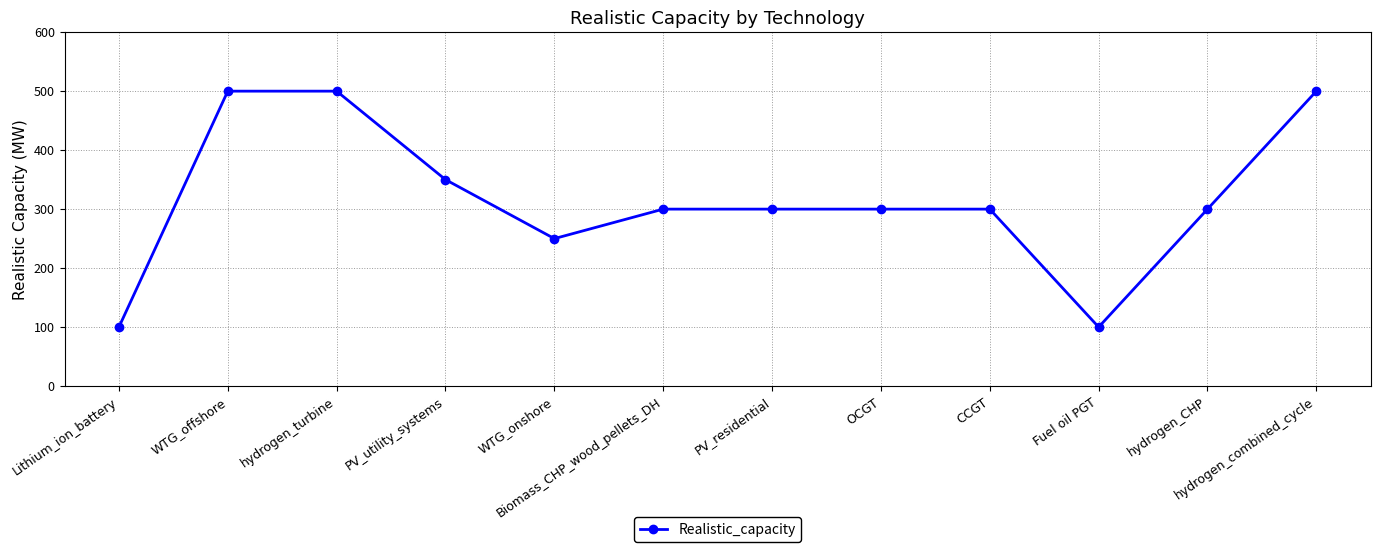

The value at hydrogen_CHP is 179. True or false?

False